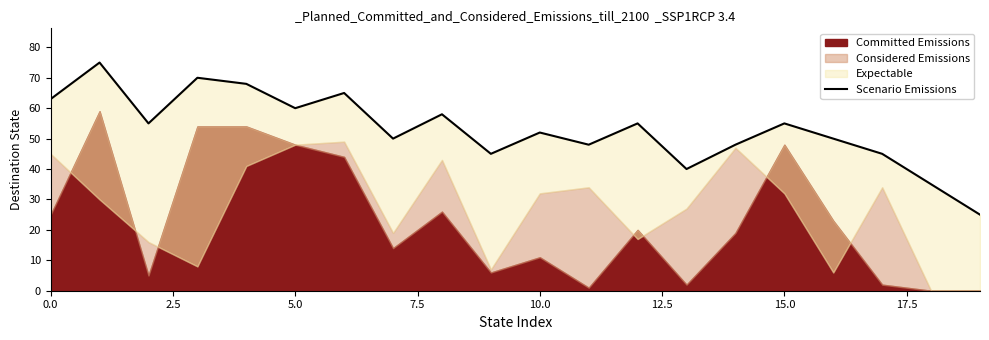

What is the value of the 18th point from the left?

45